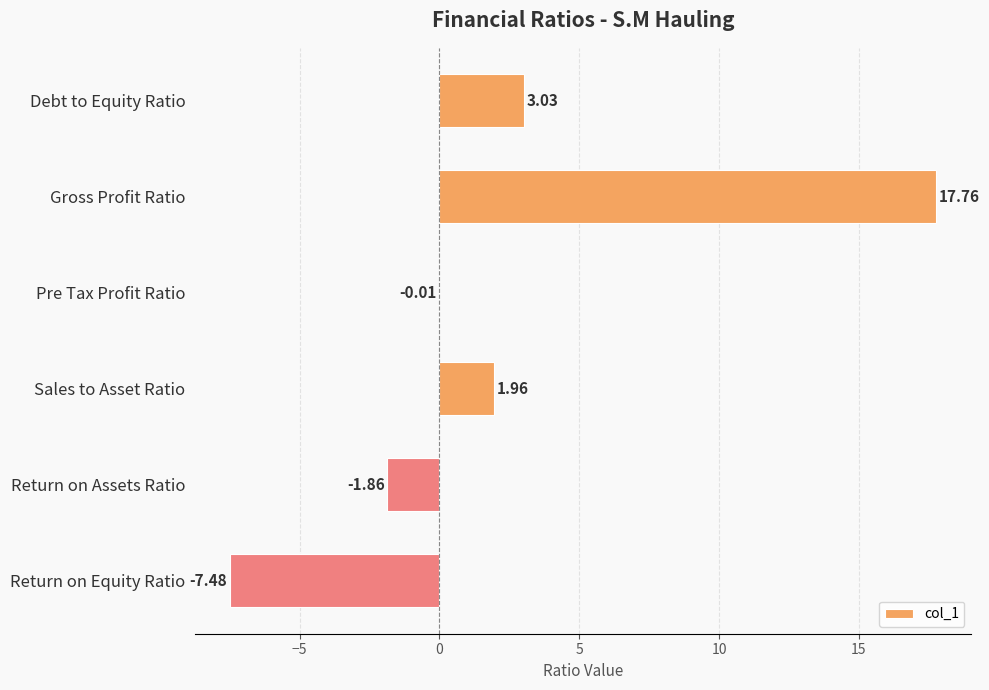

What is the sum of all values?

13.4